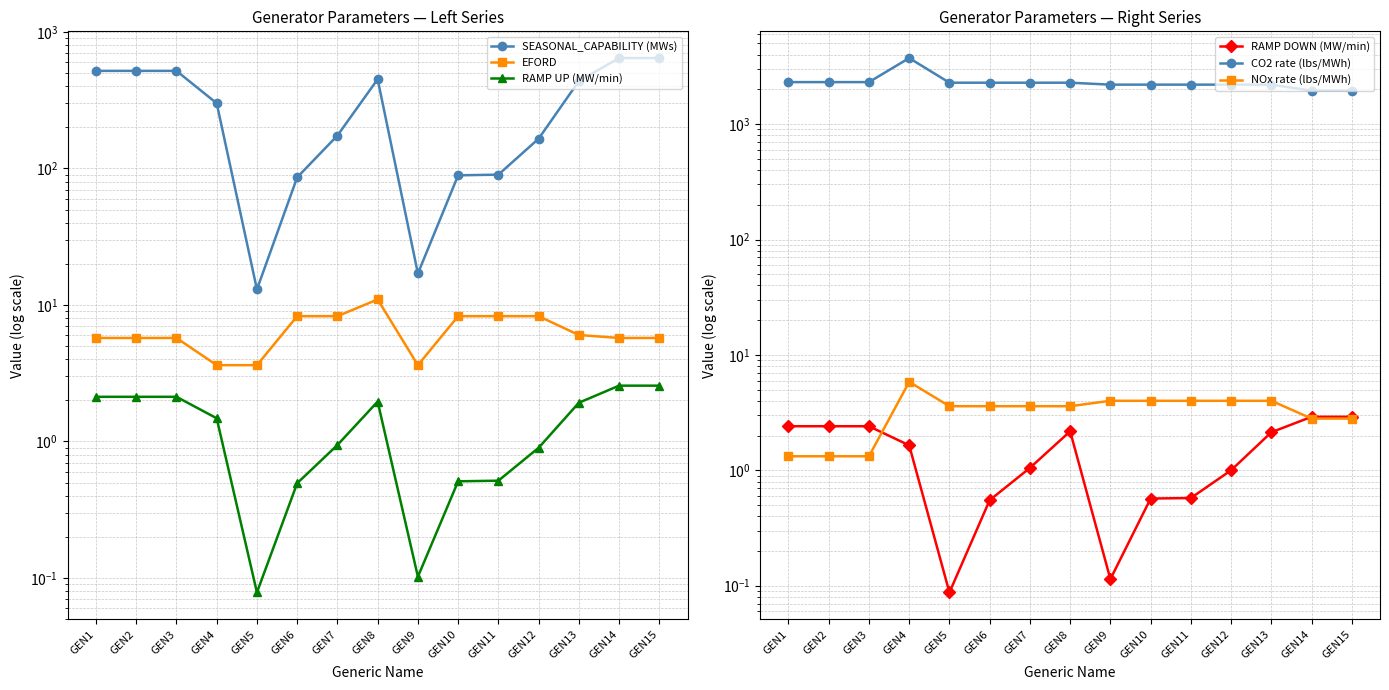

What is the maximum value for CO2 rate (lbs/MWh)?

3739.0